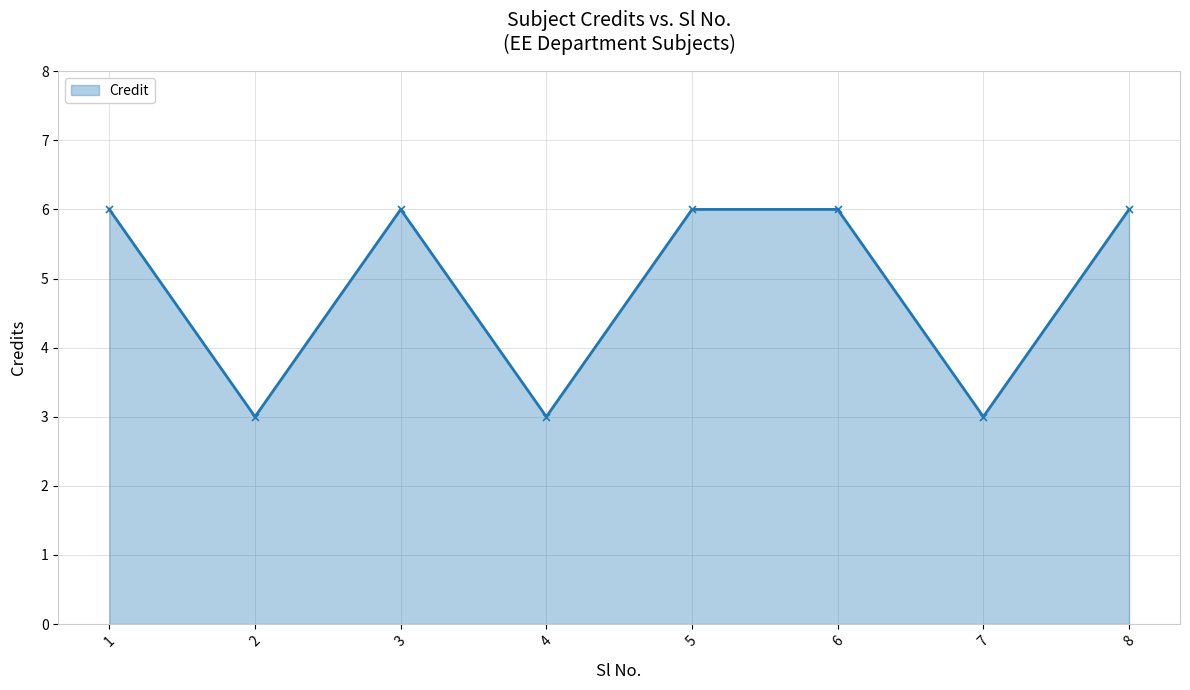

Approximately how many times larger is the value at 3 compared to 6?

1.0